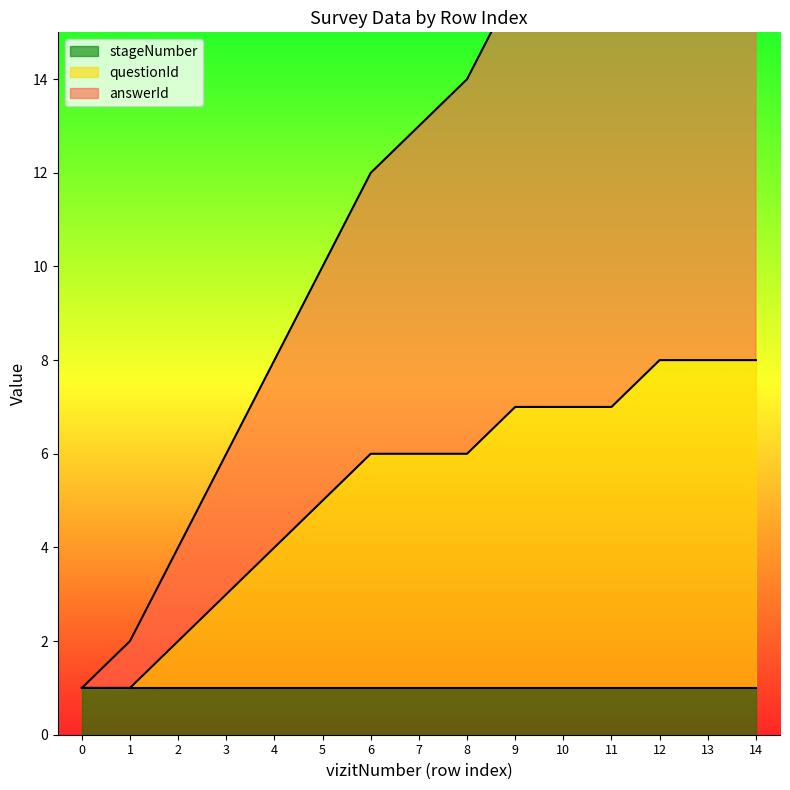

What is the total value across all series at 0?

2